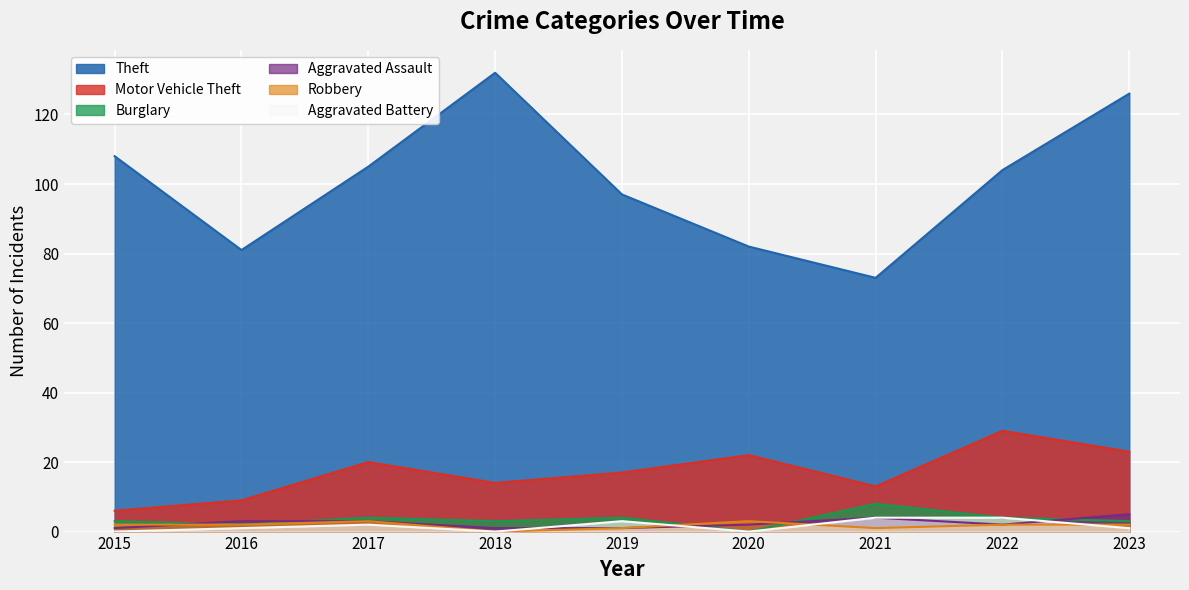

At which category does Robbery reach its first local valley?

2018